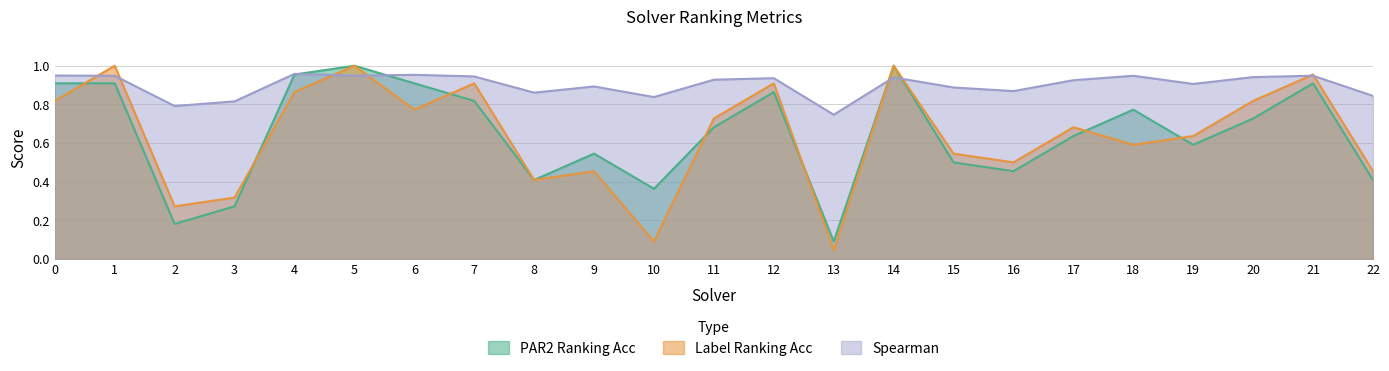

Reading right to left, what are all the values shown in this chart?

par2_ranking_acc: 22=0.4	21=0.9	20=0.7	19=0.6	18=0.8	17=0.6	16=0.5	15=0.5	14=1.0	13=0.1	12=0.9	11=0.7	10=0.4	9=0.5	8=0.4	7=0.8	6=0.9	5=1.0	4=1.0	3=0.3	2=0.2	1=0.9	0=0.9
label_ranking_acc: 22=0.5	21=1.0	20=0.8	19=0.6	18=0.6	17=0.7	16=0.5	15=0.5	14=1.0	13=0.0	12=0.9	11=0.7	10=0.1	9=0.5	8=0.4	7=0.9	6=0.8	5=1.0	4=0.9	3=0.3	2=0.3	1=1.0	0=0.8
spearman: 22=0.8	21=0.9	20=0.9	19=0.9	18=0.9	17=0.9	16=0.9	15=0.9	14=0.9	13=0.7	12=0.9	11=0.9	10=0.8	9=0.9	8=0.9	7=0.9	6=1.0	5=0.9	4=1.0	3=0.8	2=0.8	1=0.9	0=0.9